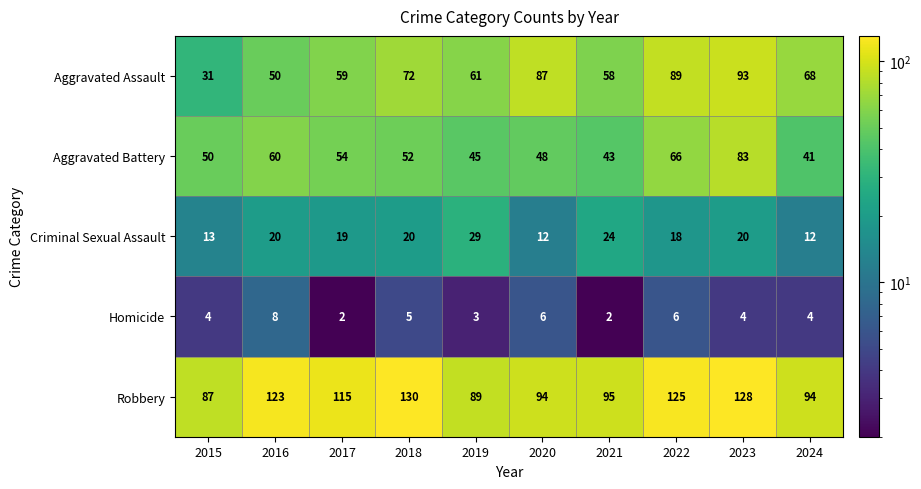

Which series has the largest range (max minus min)?

Aggravated Assault